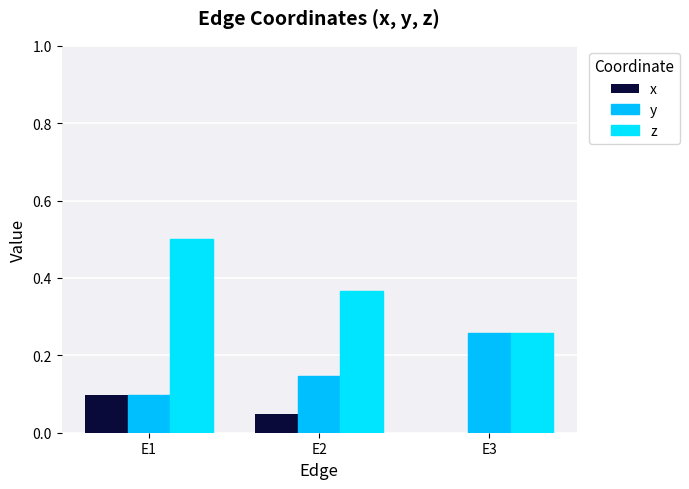

At which category is the sum across all series the highest?

E1